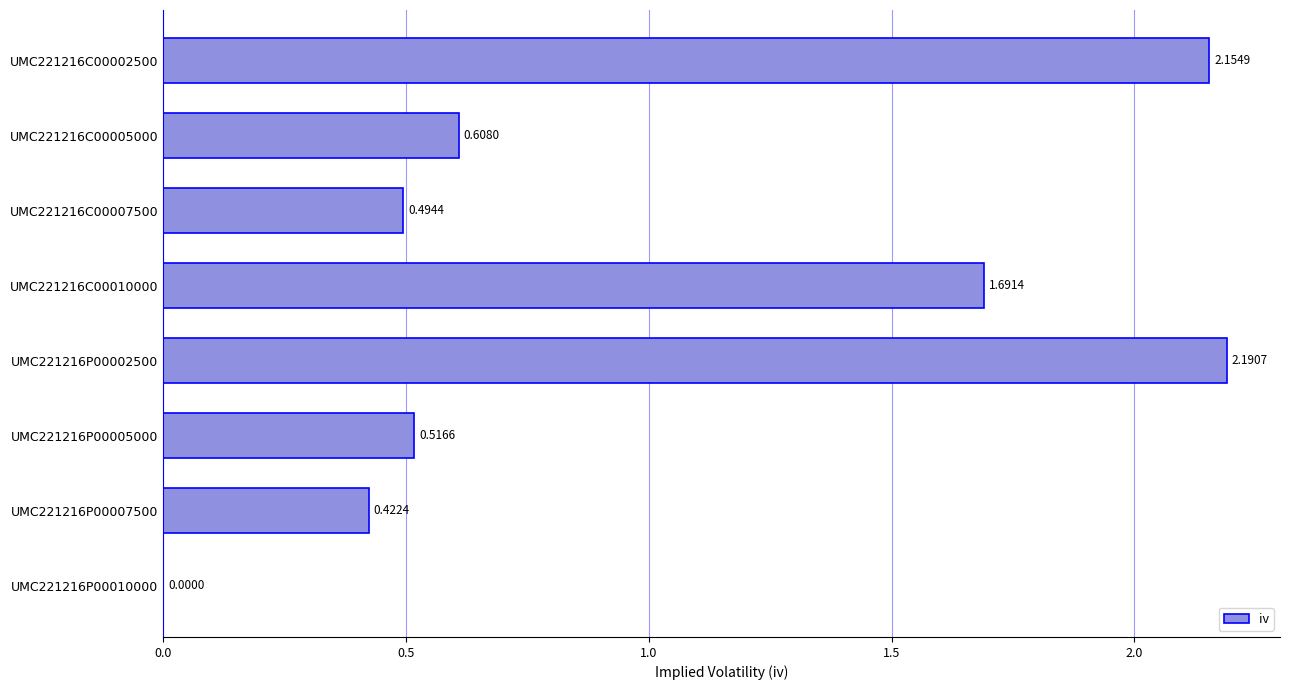

Approximately how many times larger is the value at UMC221216C00002500 compared to UMC221216P00002500?

1.0